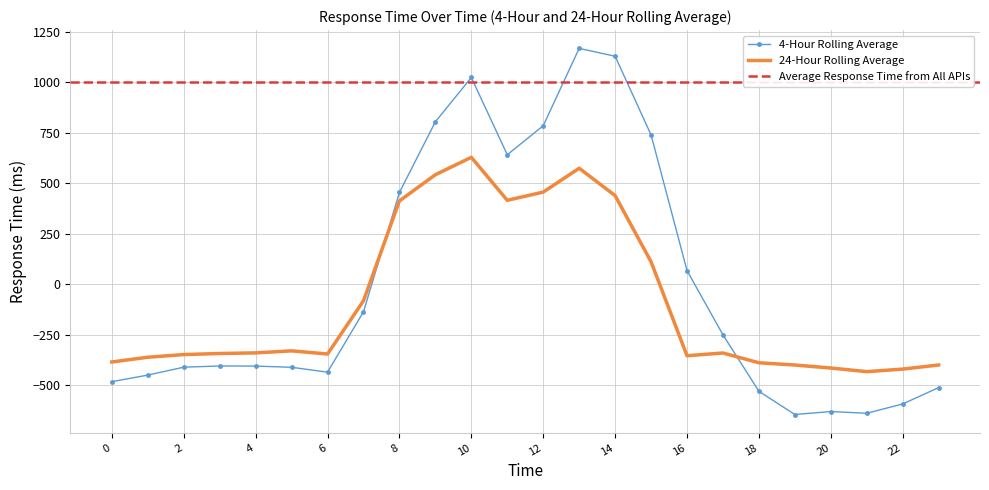

True or false: row_0 has a value of 436.0 at 11.

False